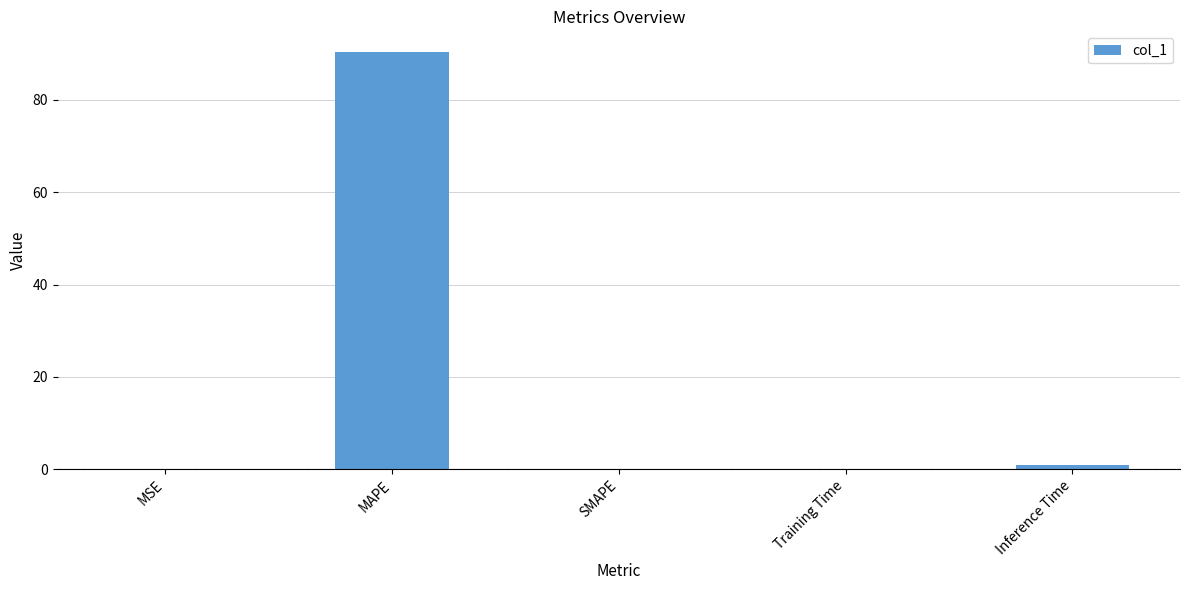

Count the number of data series in this chart.

1